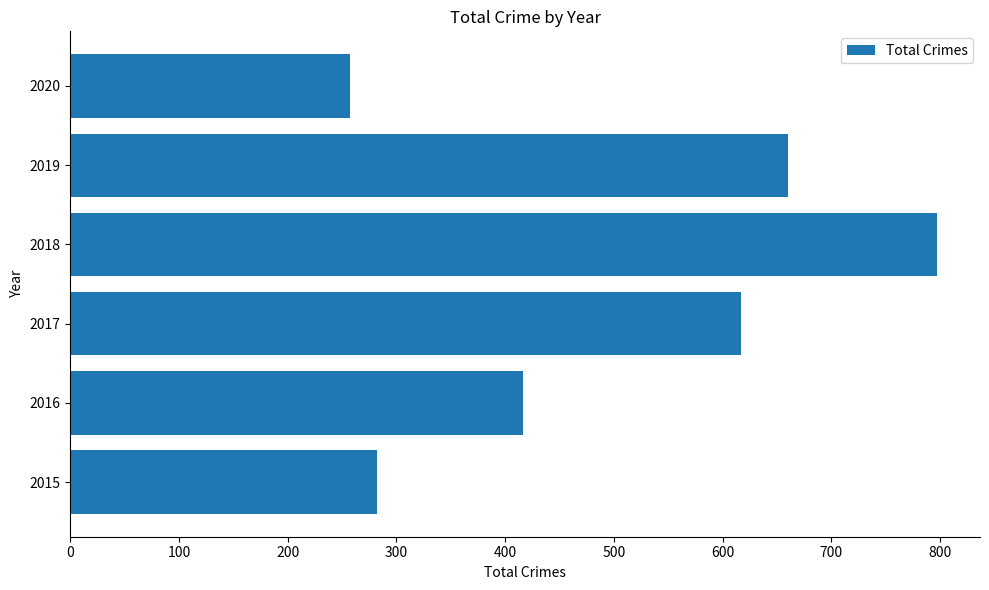

What is the greatest value displayed?

797